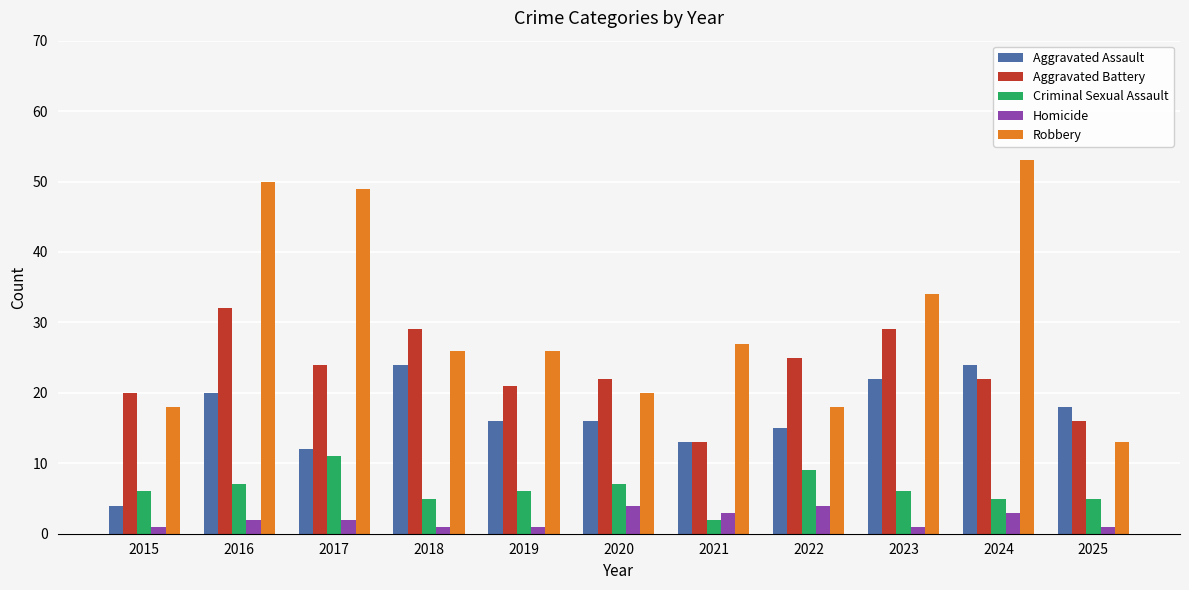

What is the sum of the Aggravated Assault values at 2021 and 2018?

37